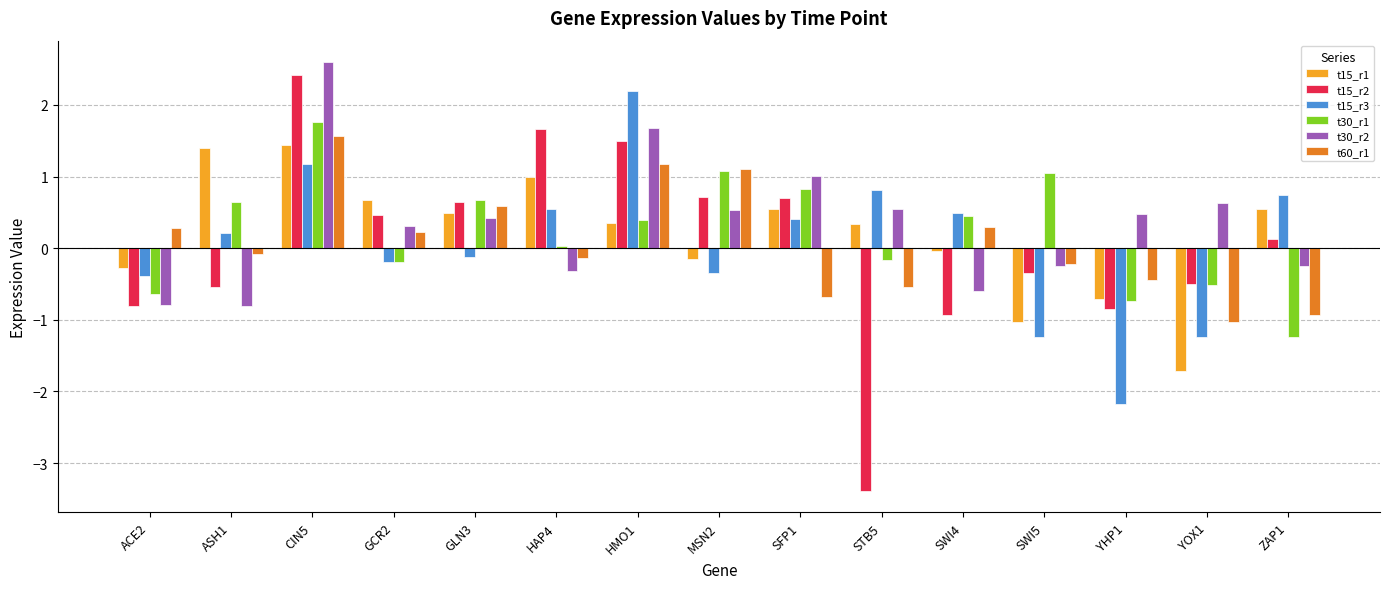

At which category is the sum across all series the highest?

CIN5